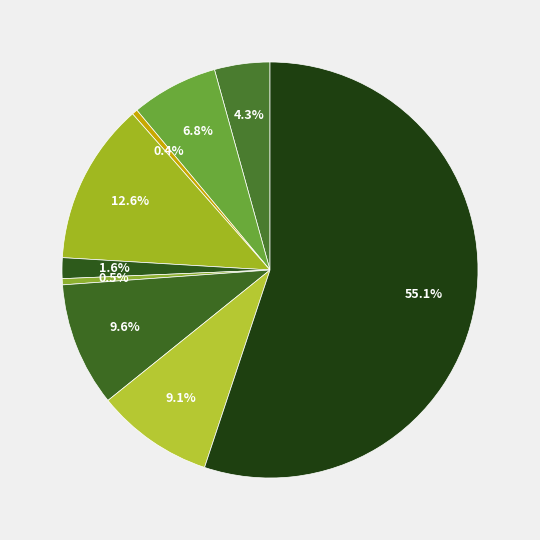

How many segments does this pie chart have?

9